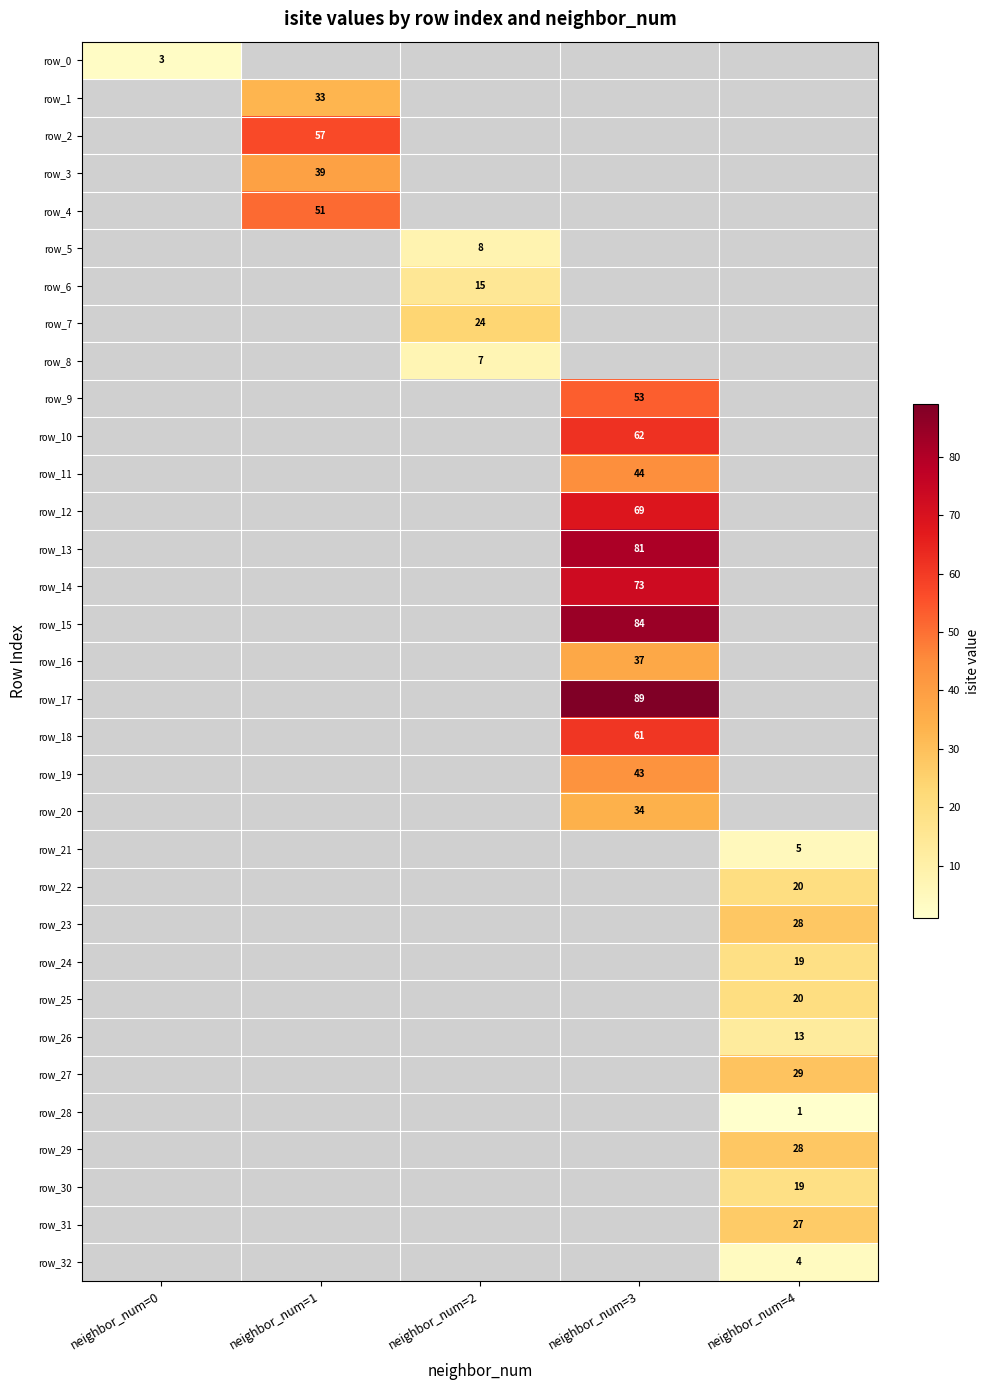

Which series has the largest range (max minus min)?

row_0